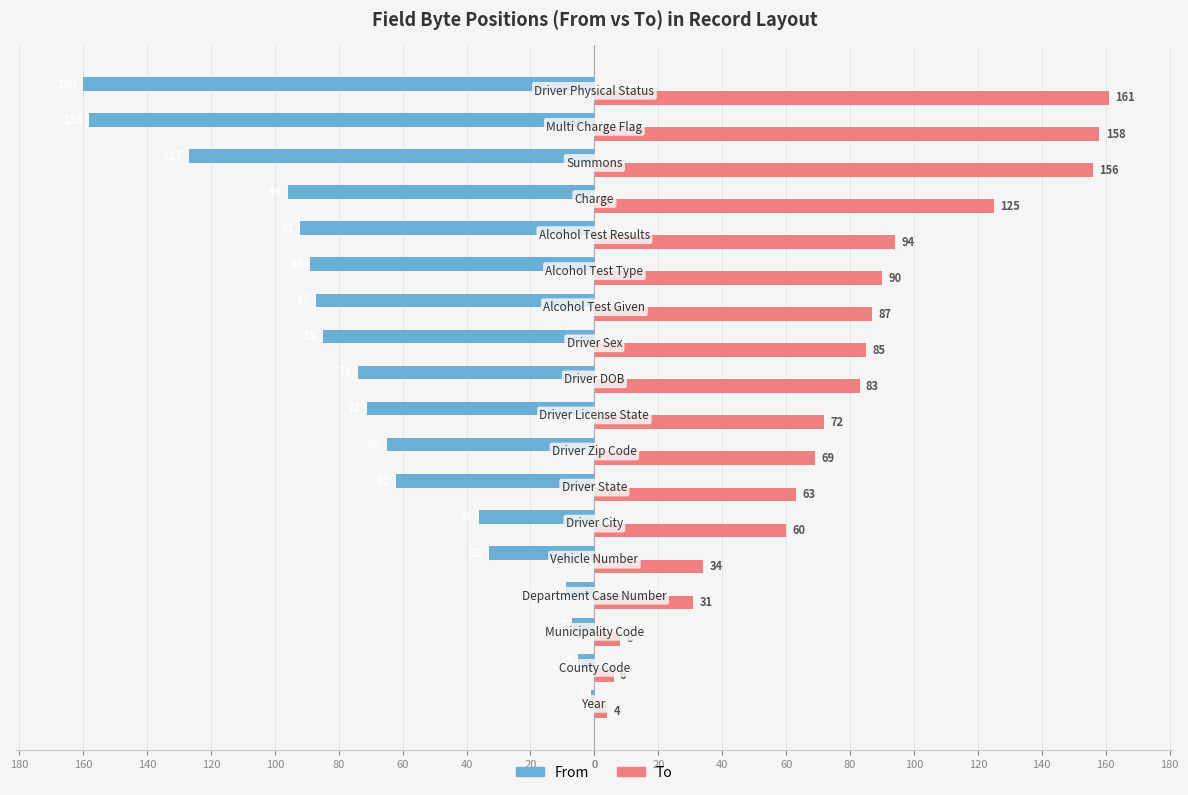

What are all the series names shown in the legend?

From, To